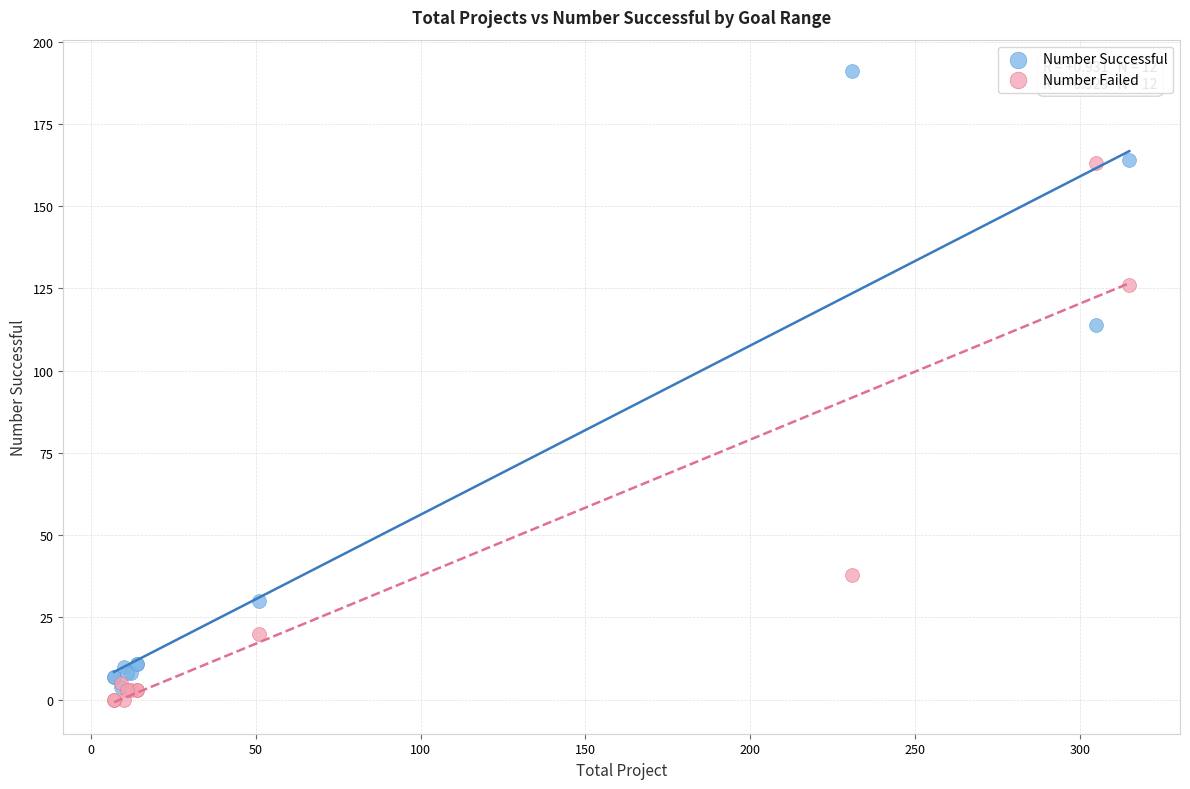

Across all series, what Y value is closest to 95?

114